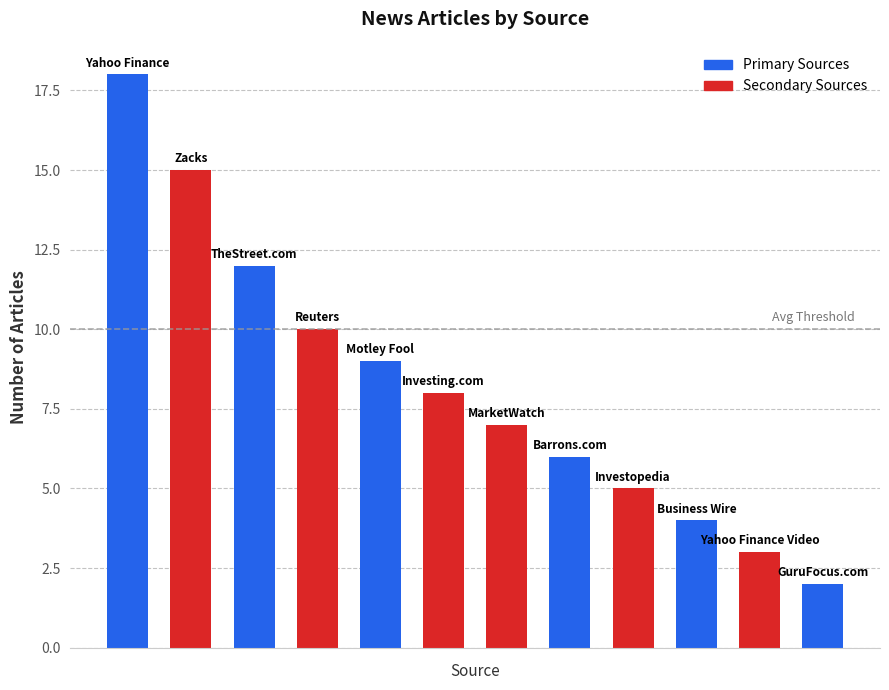

What is the difference between the maximum and minimum values?

16